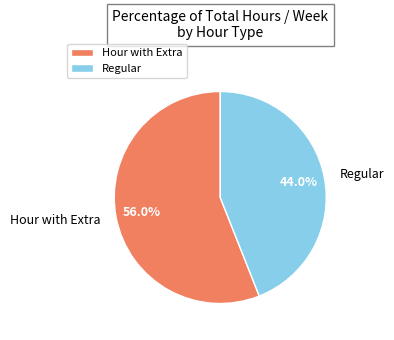

To the nearest percent, what is the average slice percentage?

50%